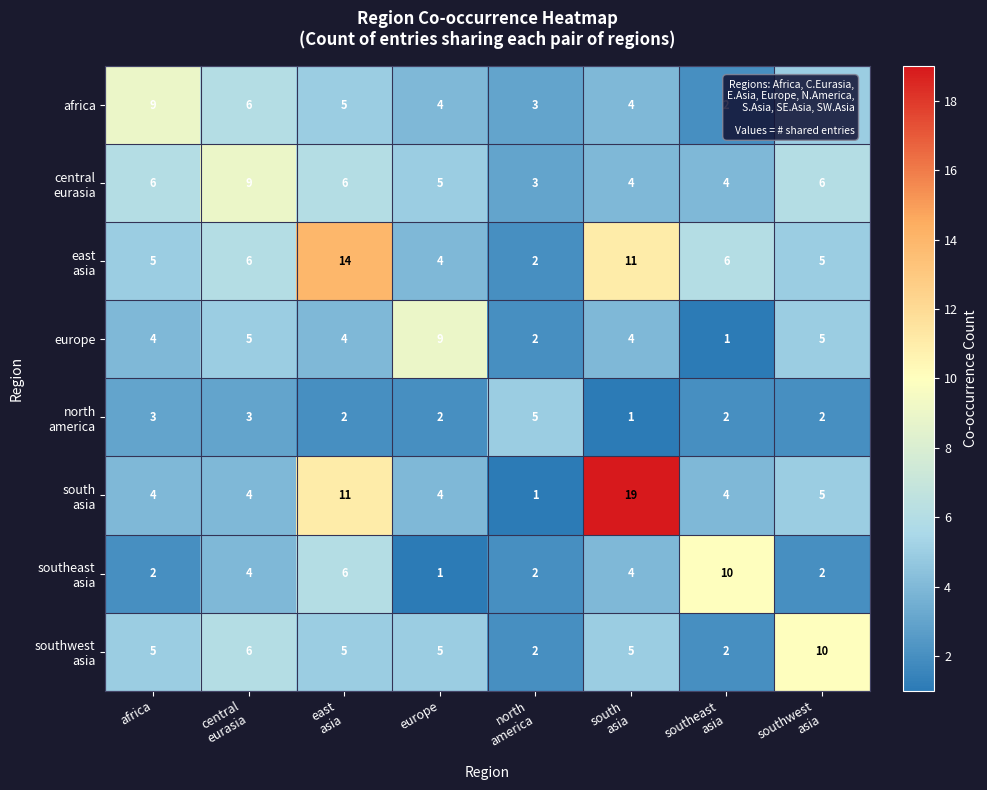

What is the total value across all series at europe?

34